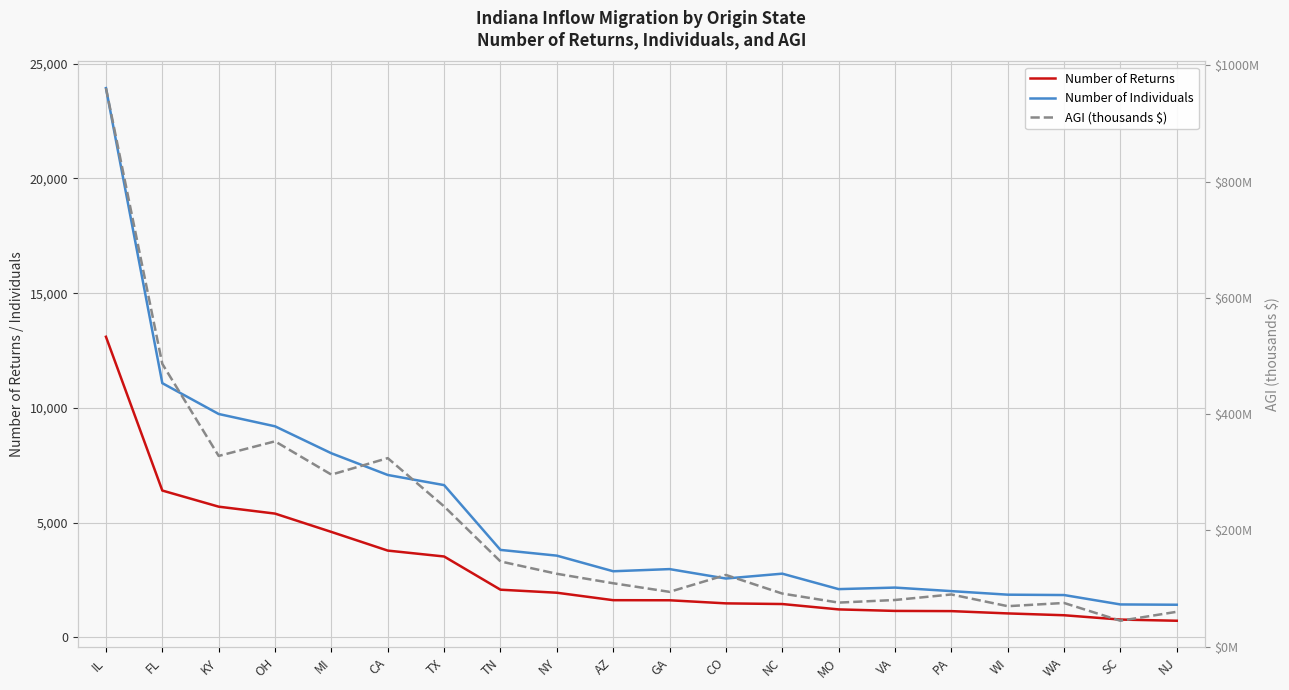

How many lines are shown in the chart?

3